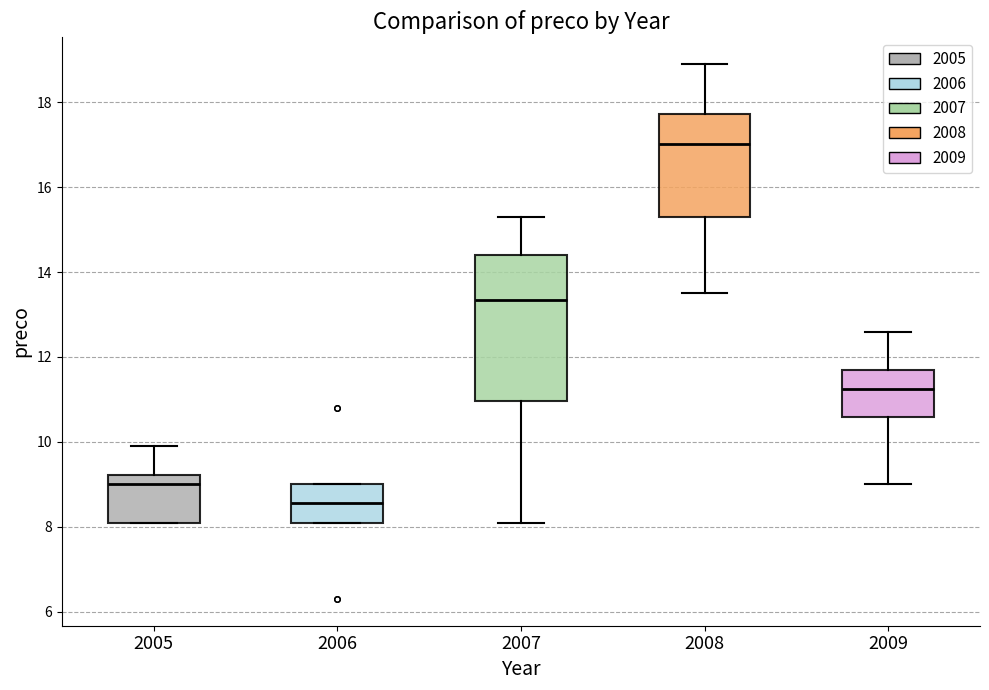

Which box's median line is the lowest?

2006